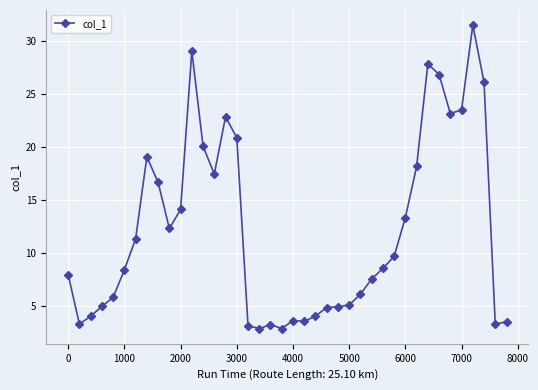

What is the value of the 33rd point from the left?

27.8